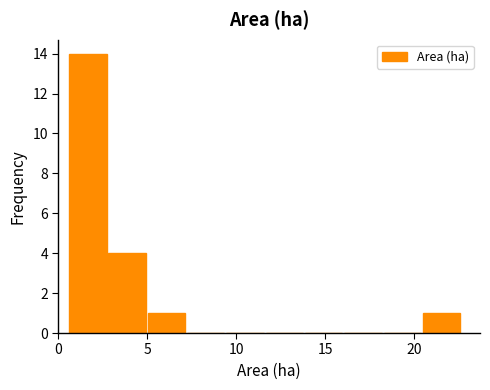

How tall is the bar that spans 20.5 to 22.5 on the x-axis? Neither the bar edges nor the heights are printed on the chart, so give them approximately, as read against the axes.

1